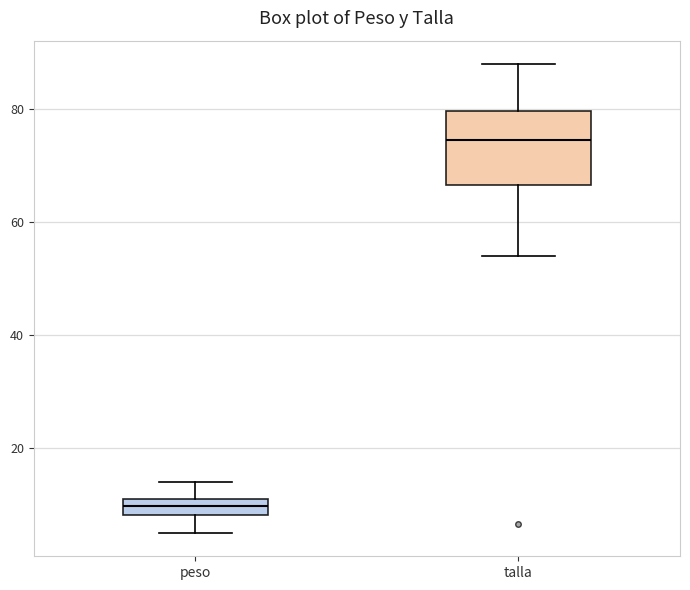

Which box has the lowest median line?

peso